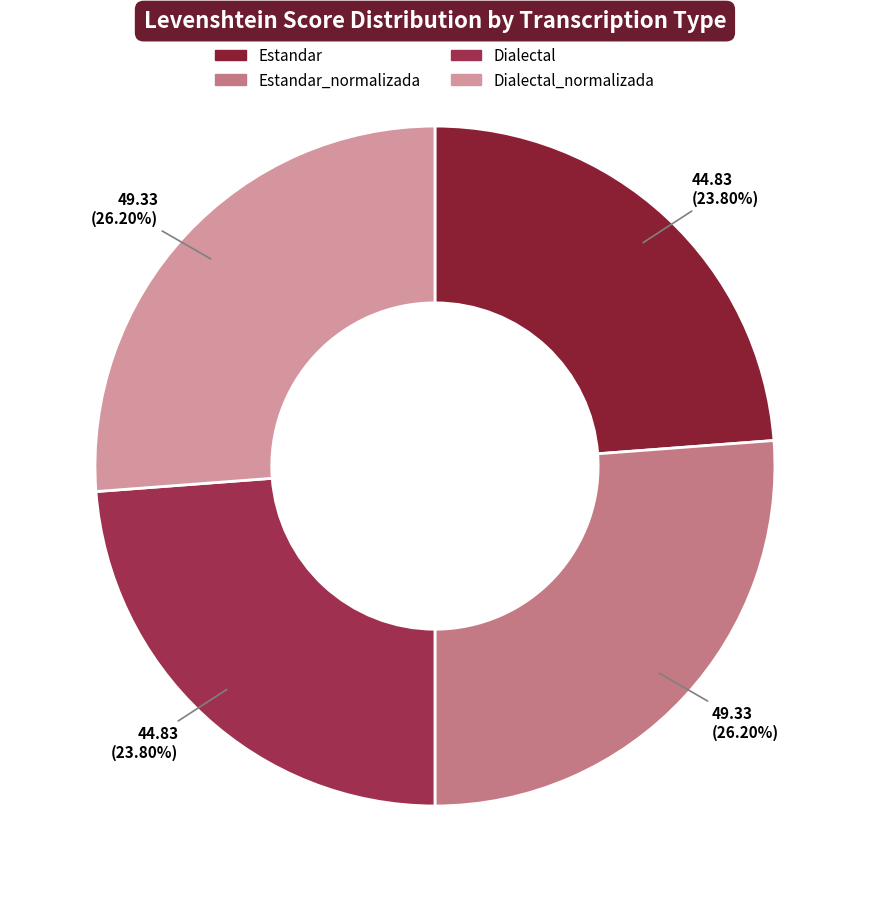

How many slices are in this pie chart?

4